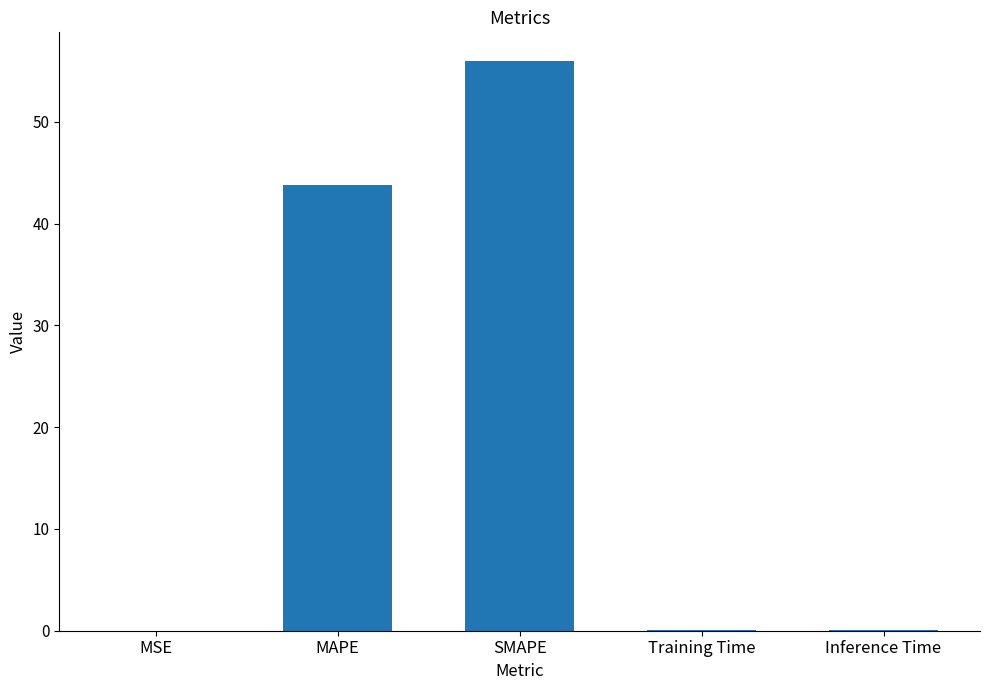

What is the maximum value shown in the chart?

56.0